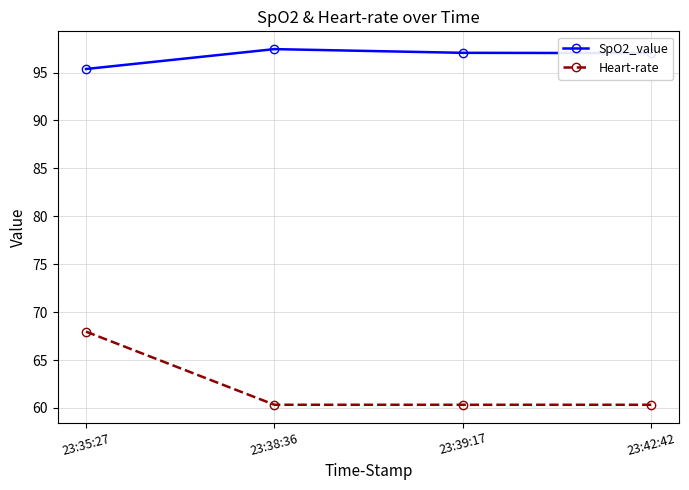

What is the difference between the maximum and second lowest values in the Heart-rate series?

7.6